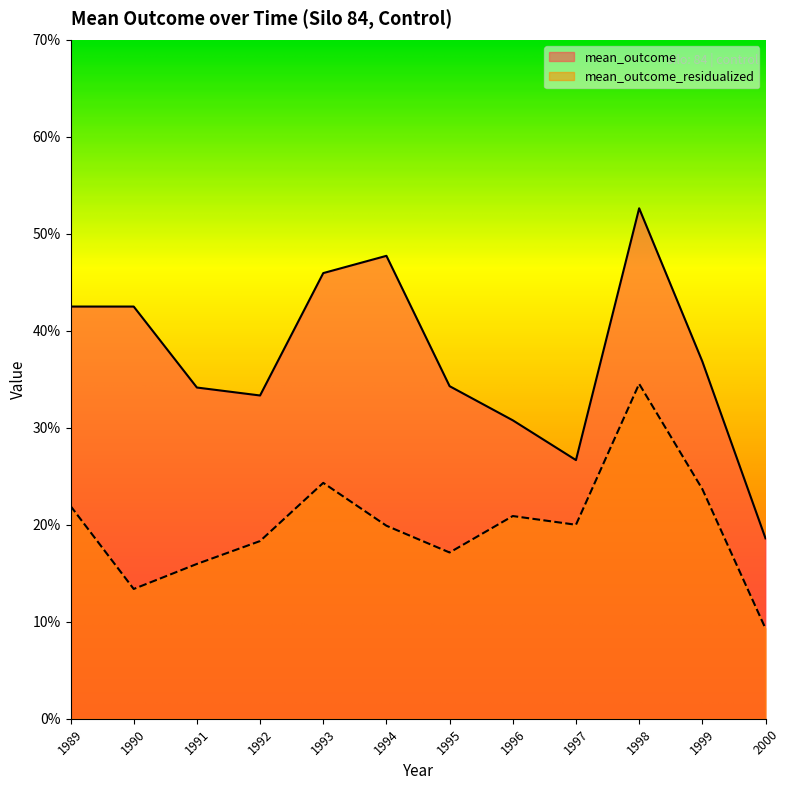

What is the maximum value shown in the chart?

0.5